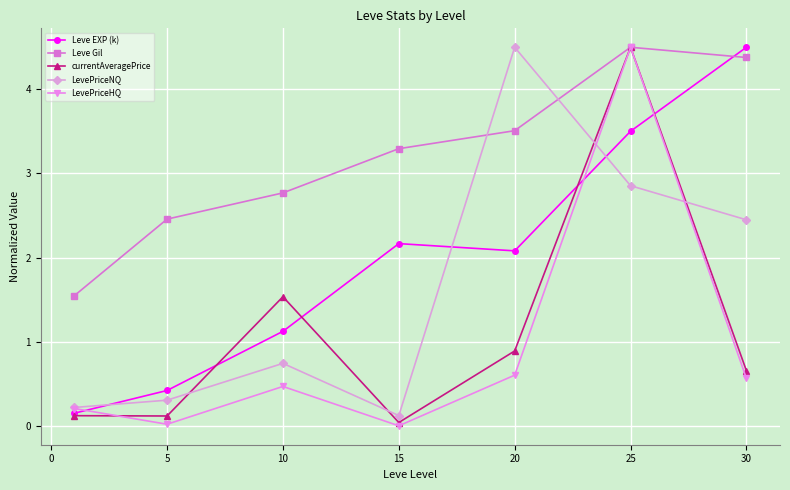

What is the maximum value for Leve EXP (k)?

4.5